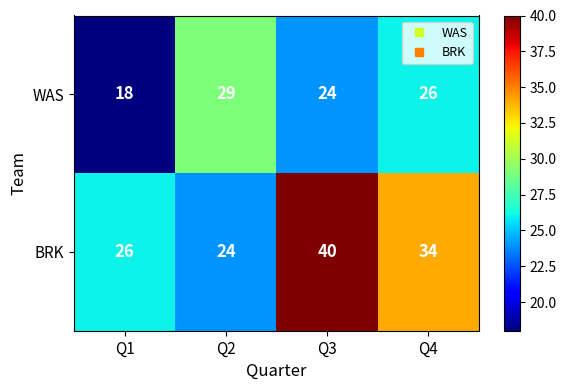

What is the lowest value of the WAS series?

18